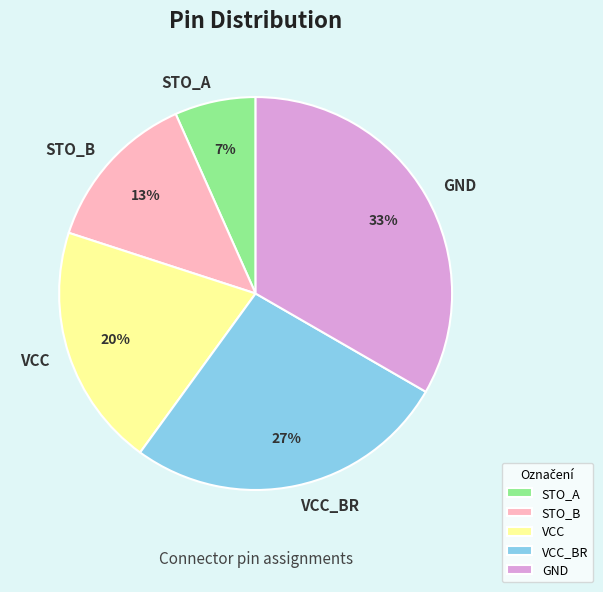

To the nearest percent, what portion does STO_A represent?

7%